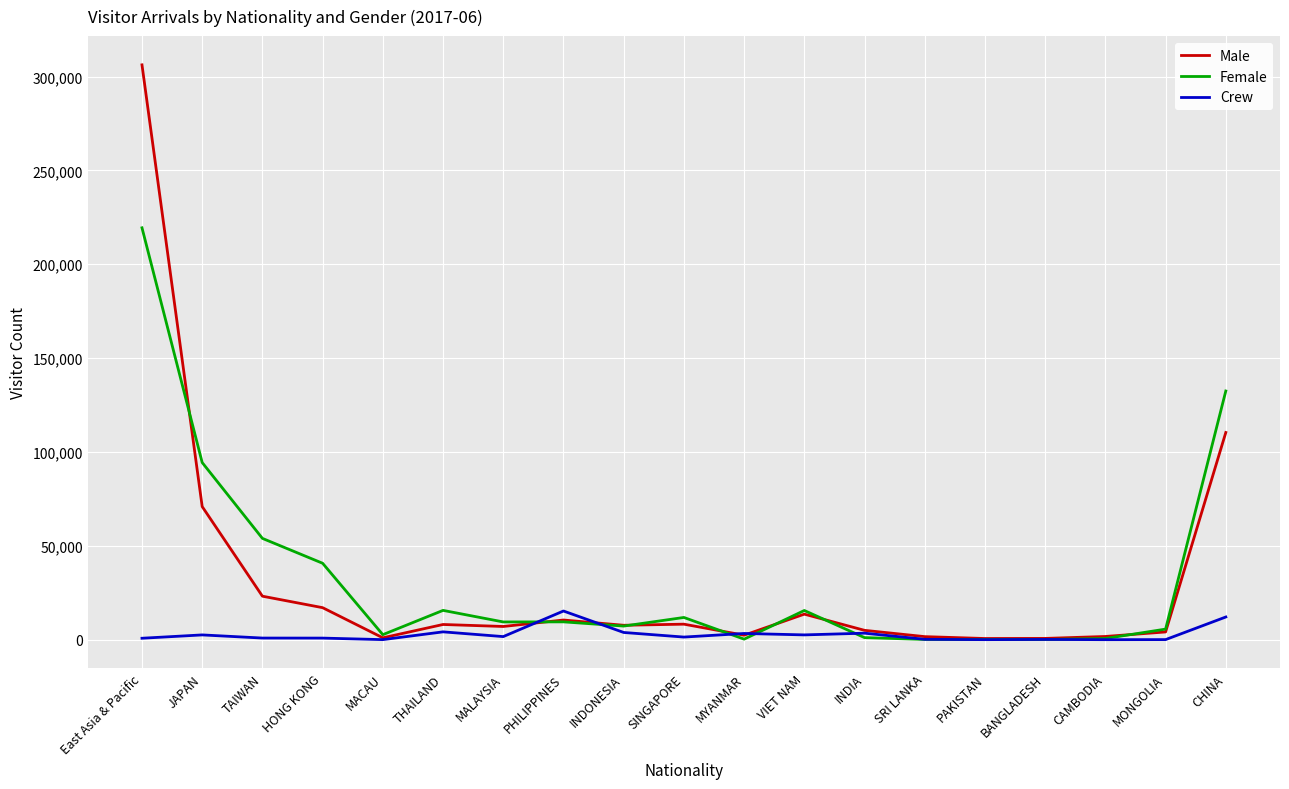

Which series has the widest spread of values?

Male